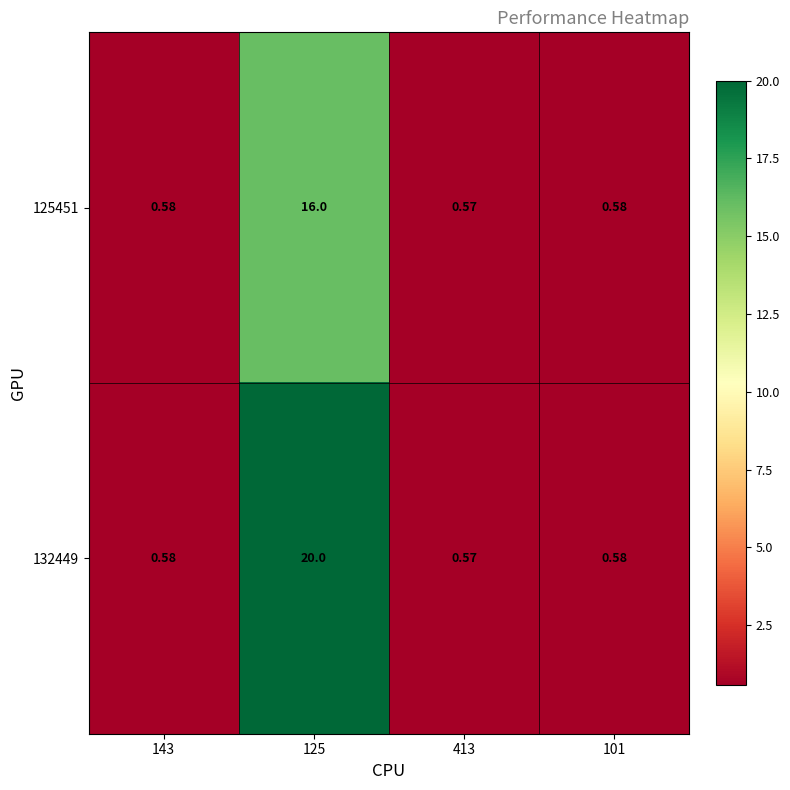

Rank the series by their average value, from lowest to highest.

125451, 132449